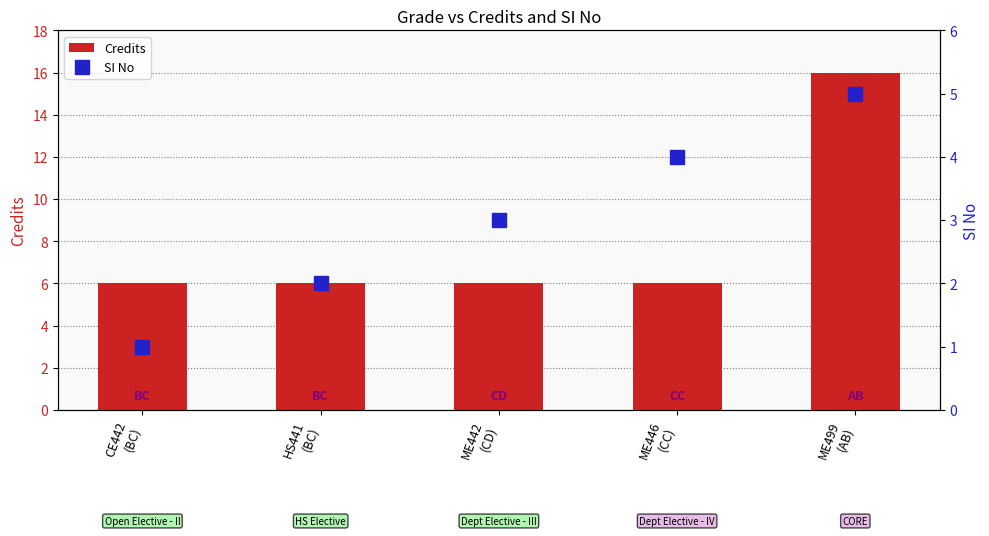

At which label does Credits reach its minimum?

CE442
(BC)